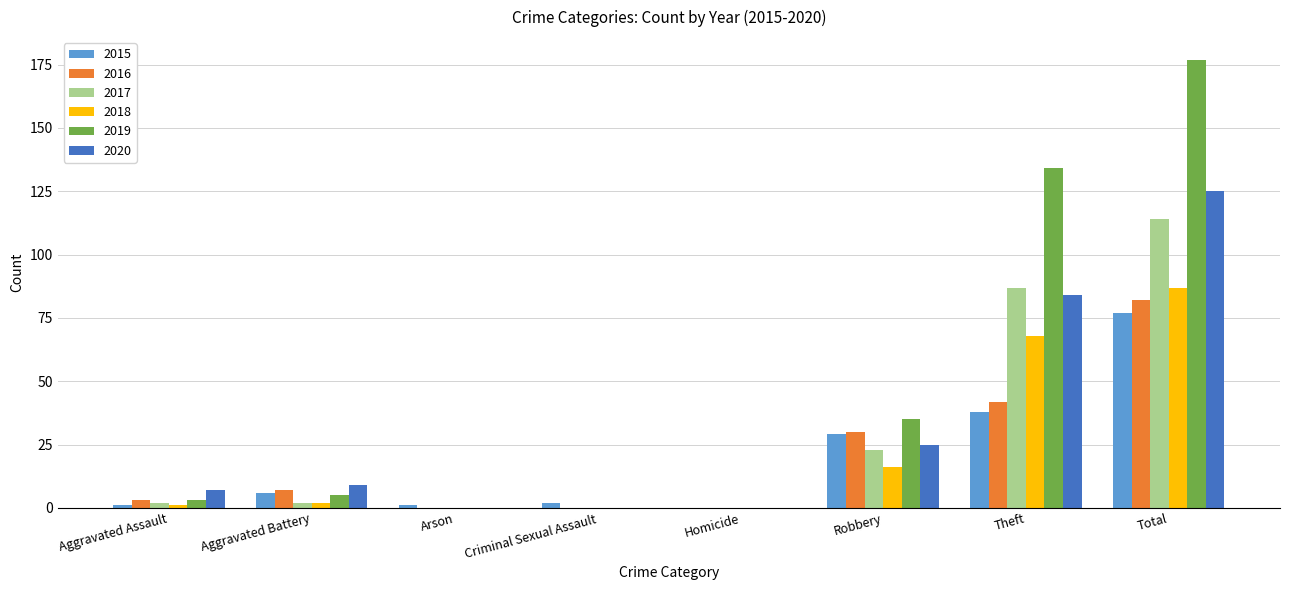

What is the sum of all 2015 values?

154